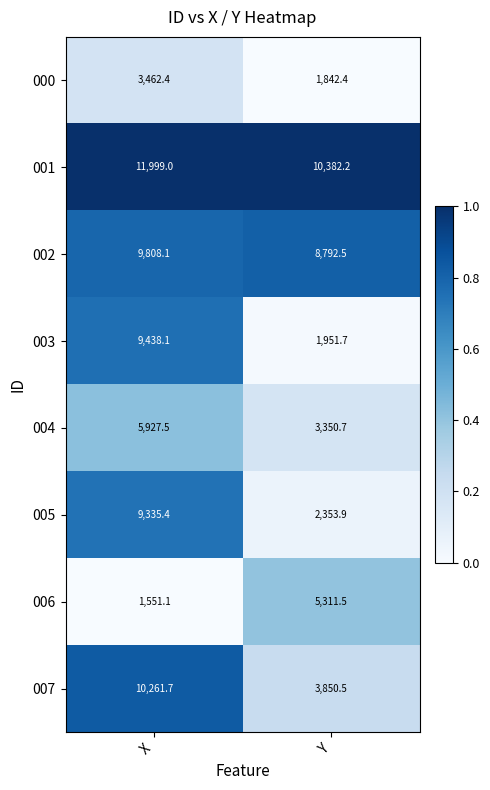

Rank the series by their maximum value, from highest to lowest.

001, 007, 002, 003, 005, 004, 006, 000